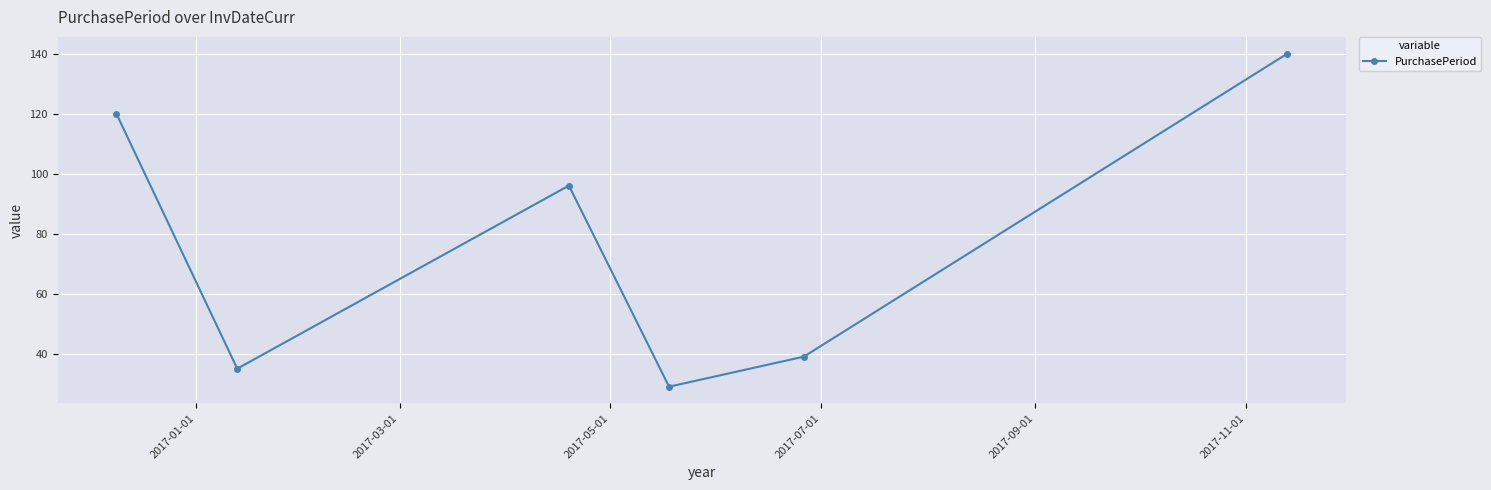

What is the value of the 5th point from the left?

39